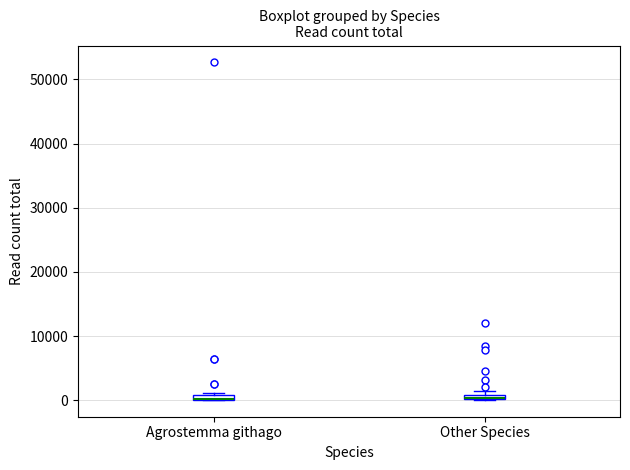

Where is the upper edge of the box for Other Species on the y-axis? The values are not printed on the chart, so give them approximately, as read against the axis.

1000